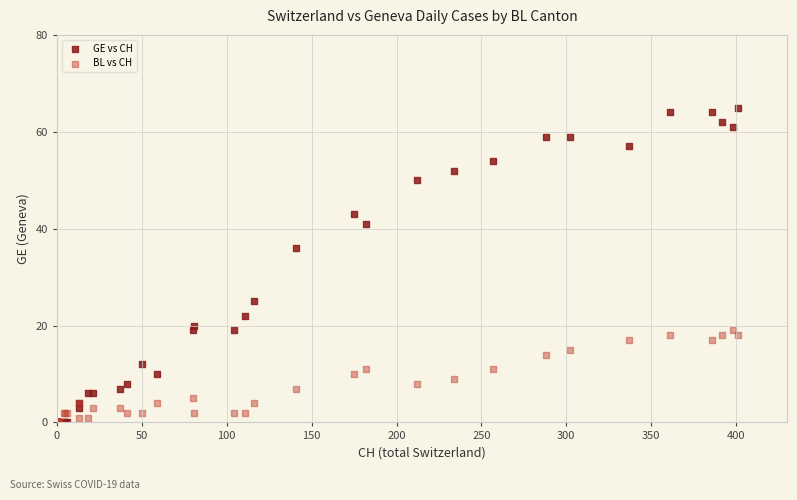

Which series contains the highest Y value?

GE vs CH